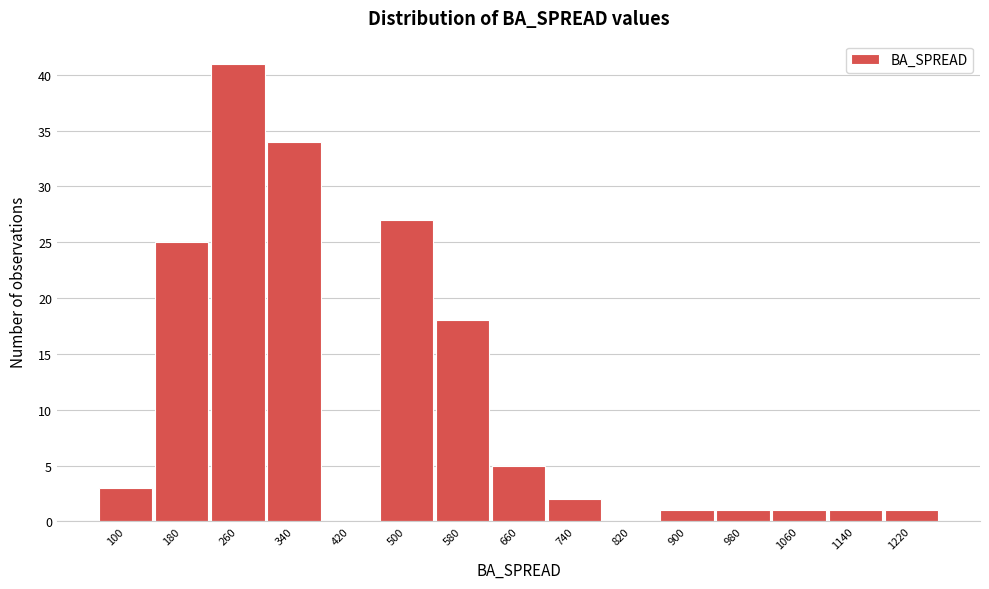

Reading right to left, transcribe all the data shown in this chart.

1220=1	1140=1	1060=1	980=1	900=1	820=0	740=2	660=5	580=18	500=27	420=0	340=34	260=41	180=25	100=3